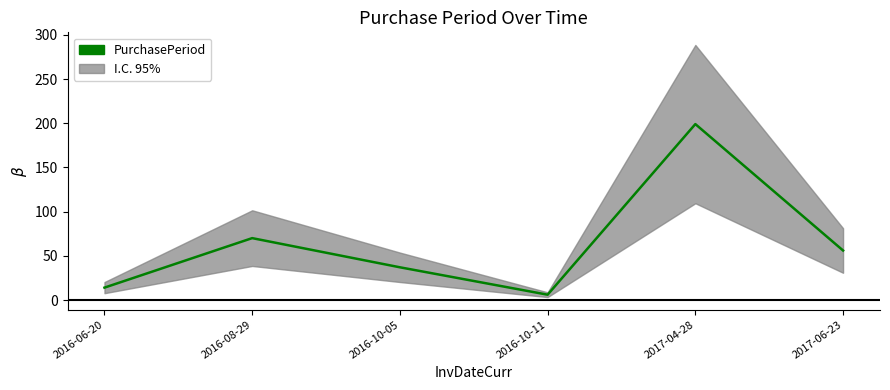

What is the average value?

64